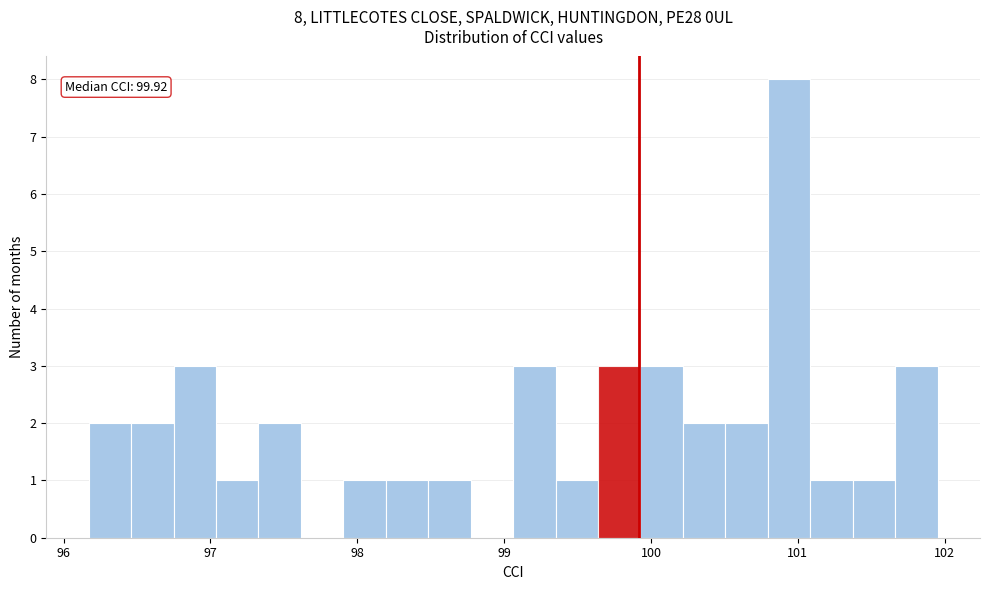

Around what value on the x-axis is the tallest bar? Give the approximate position of its centre, as read against the axis.

100.9